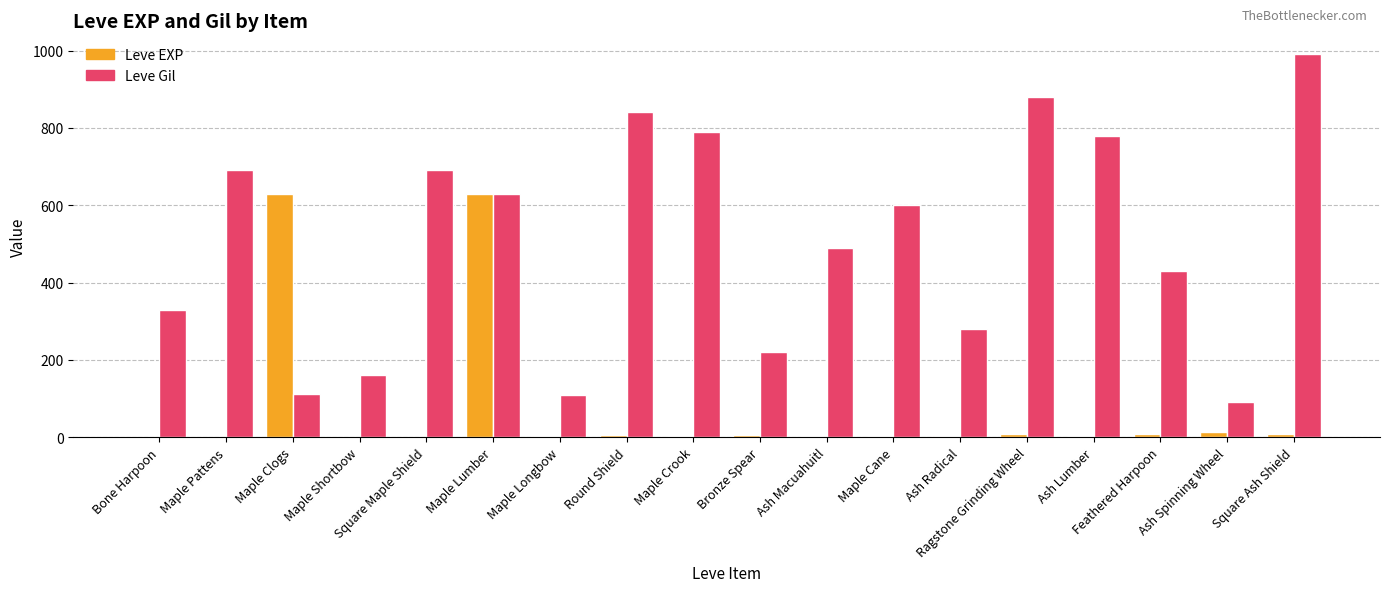

Which series has the largest range (max minus min)?

Leve Gil